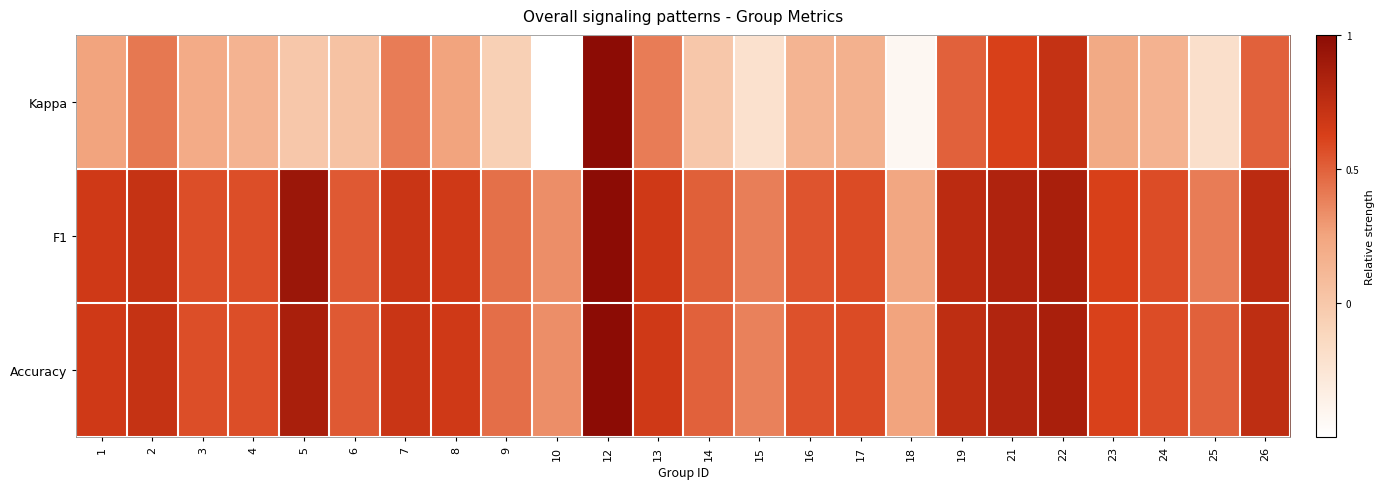

Between 6 and 5, which is larger?

6